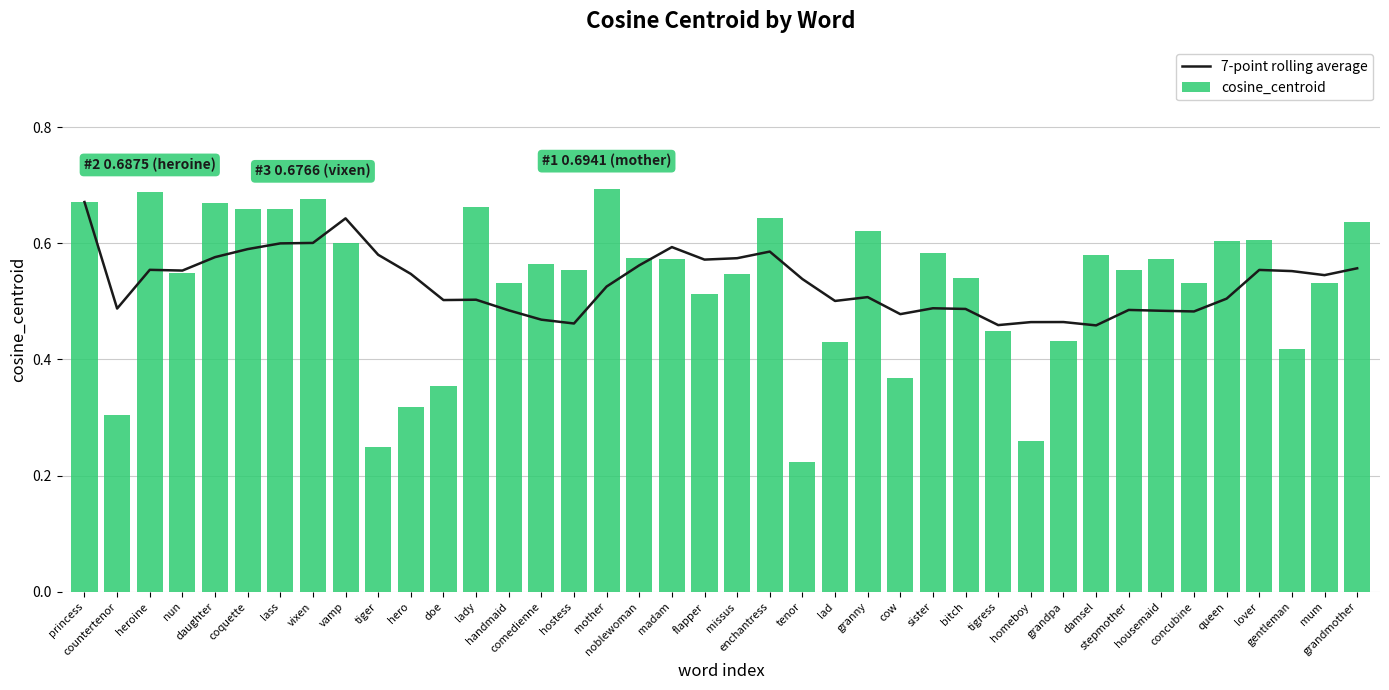

Is it true that 7-point rolling average equals 0.6 at enchantress?

True